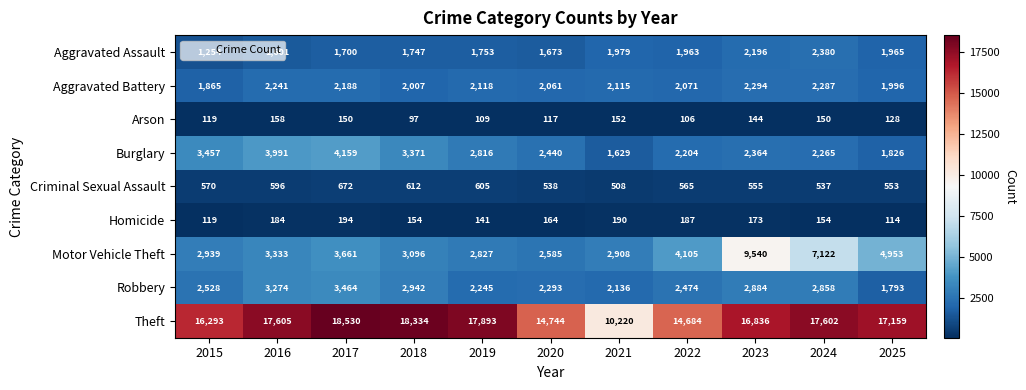

What is the spread (max minus min) of values at 2022?

14578